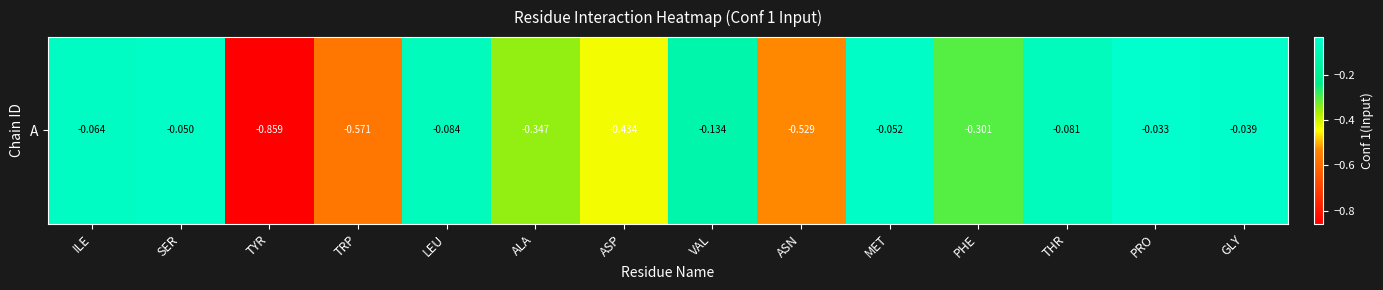

List the labels in order of value, smallest first.

TYR, TRP, ASN, ASP, ALA, PHE, VAL, LEU, THR, ILE, MET, SER, GLY, PRO